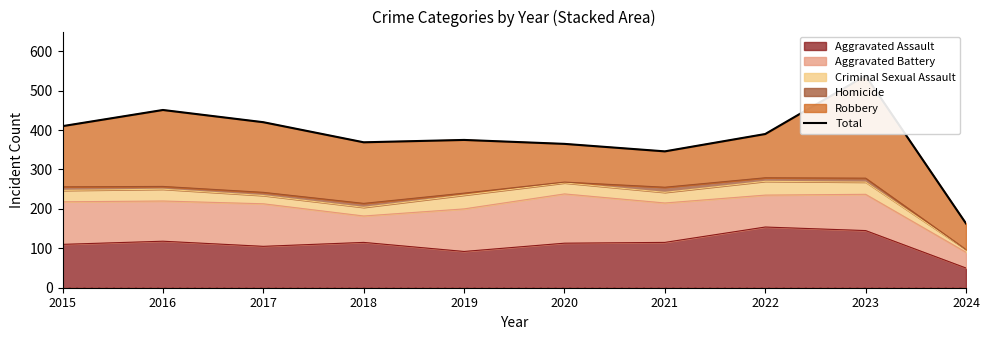

How many categories are shown in the chart?

10